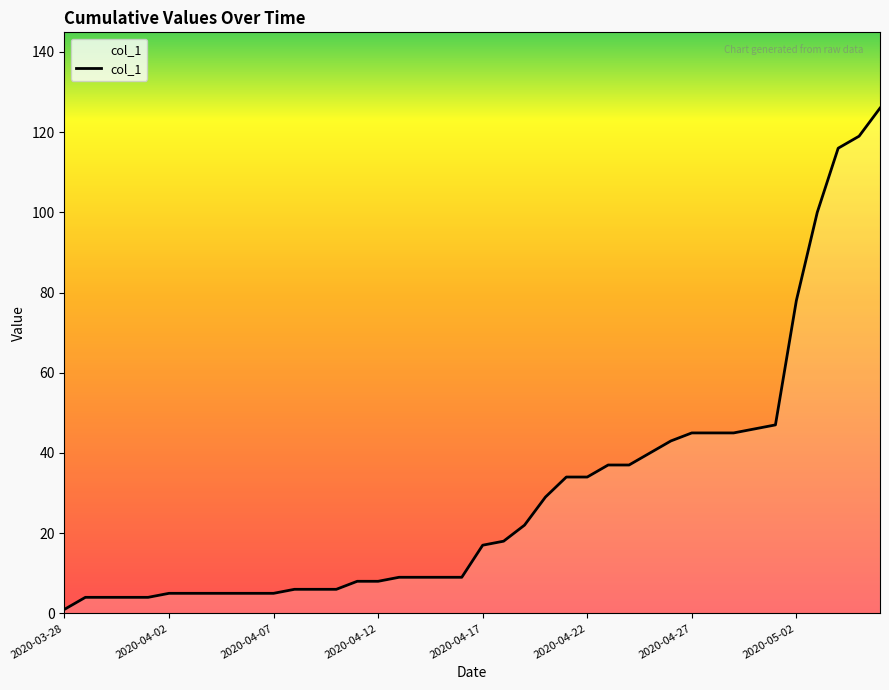

What is the difference between the maximum and minimum values?

125